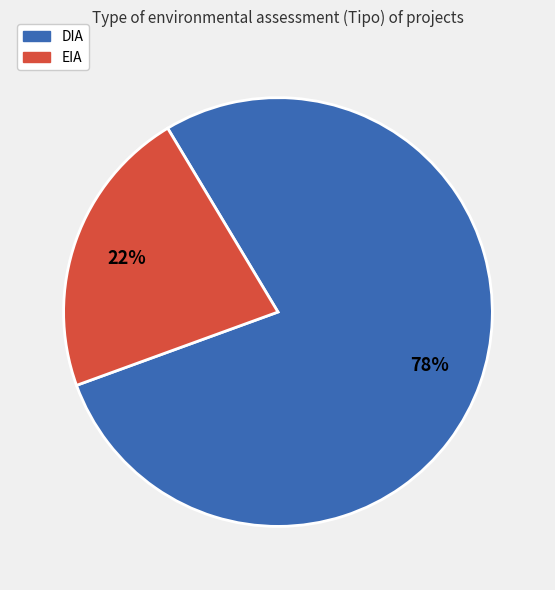

To the nearest percent, what portion does DIA represent?

78%